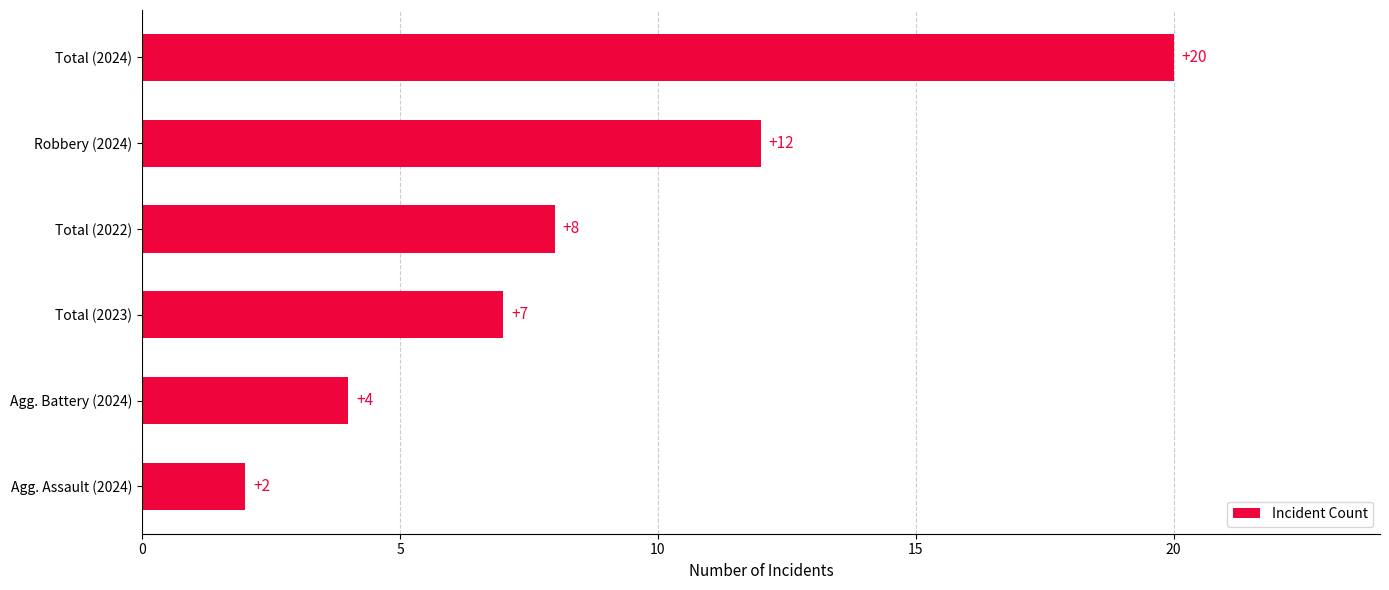

What is the minimum value shown in the chart?

2